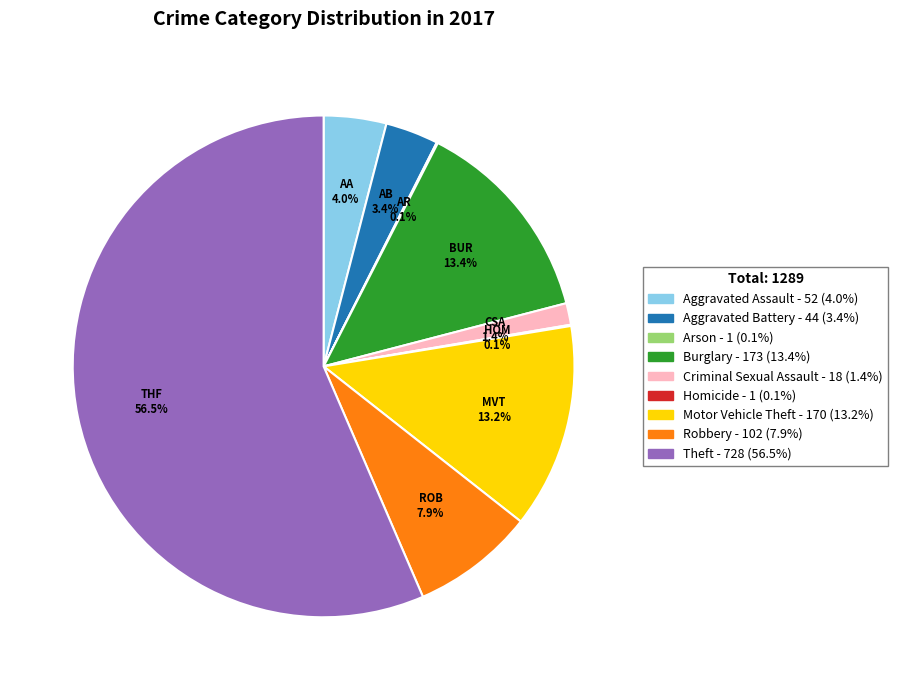

What is the ratio of the value at Robbery to the value at Aggravated Assault?

2.0